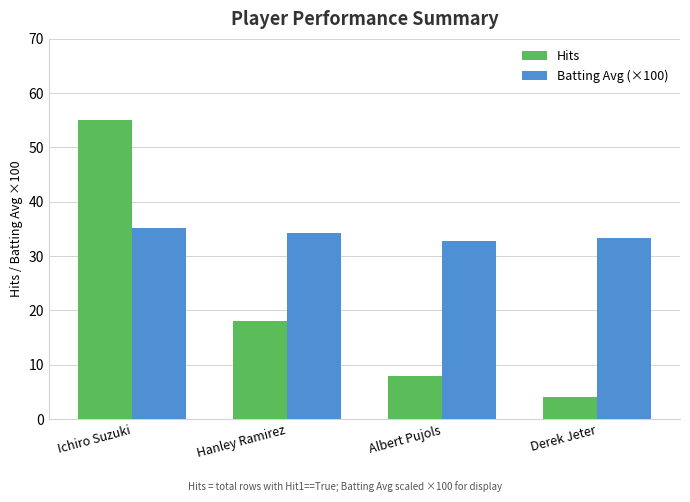

What is the difference between the highest and lowest values at Ichiro Suzuki?

19.8